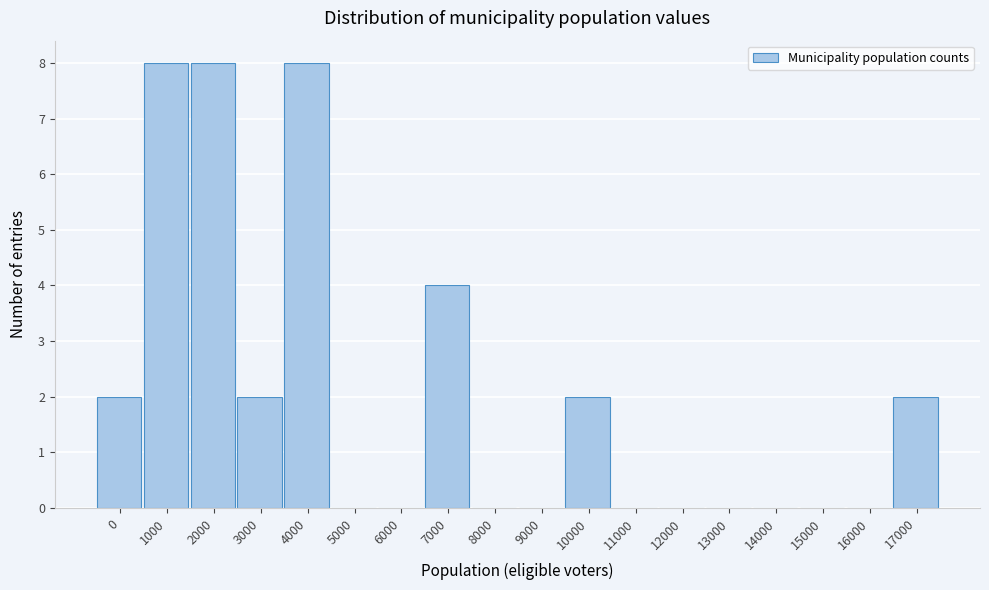

Reading left to right, list all the values displayed in this chart.

0=2	1000=8	2000=8	3000=2	4000=8	5000=0	6000=0	7000=4	8000=0	9000=0	10000=2	11000=0	12000=0	13000=0	14000=0	15000=0	16000=0	17000=2